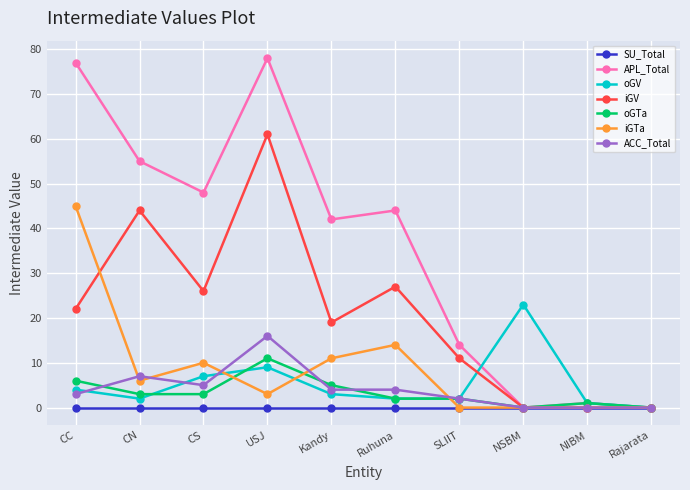

Which category has the highest value across all series?

USJ